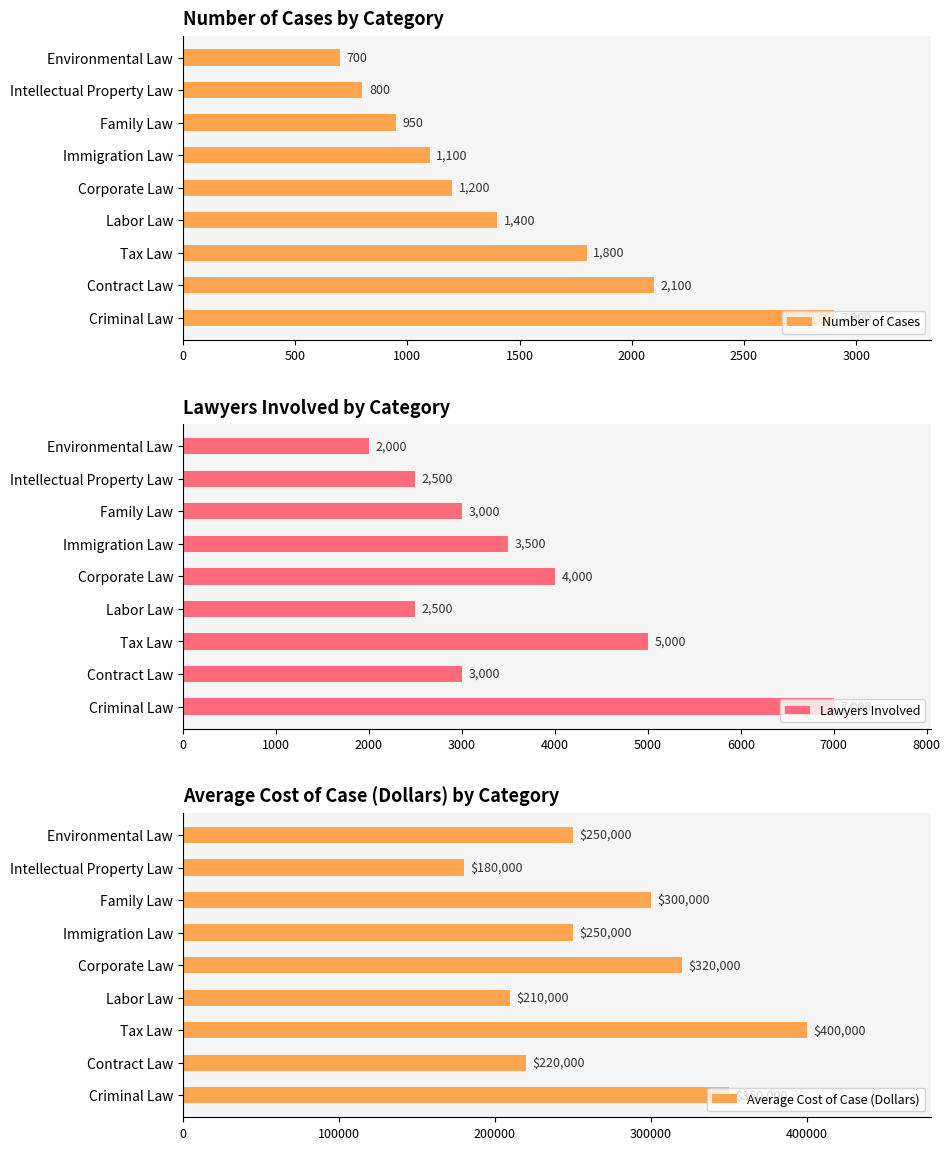

What is the sum of the Number of Cases values at Immigration Law and Tax Law?

2900